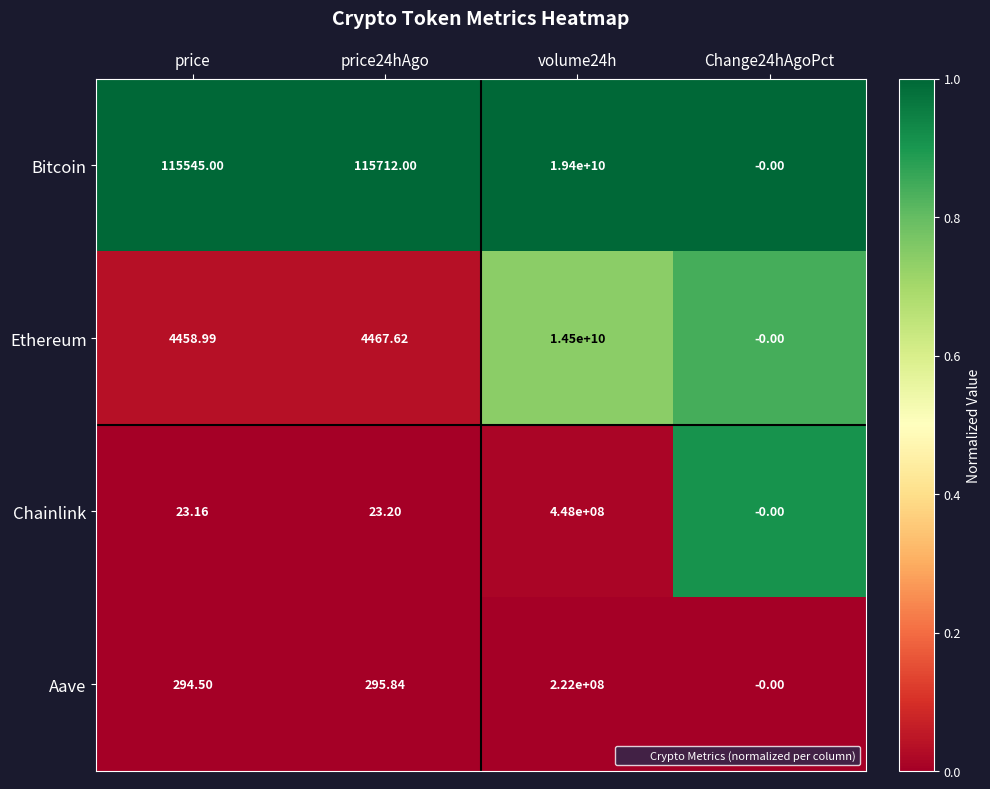

Which series has the largest range (max minus min)?

Bitcoin